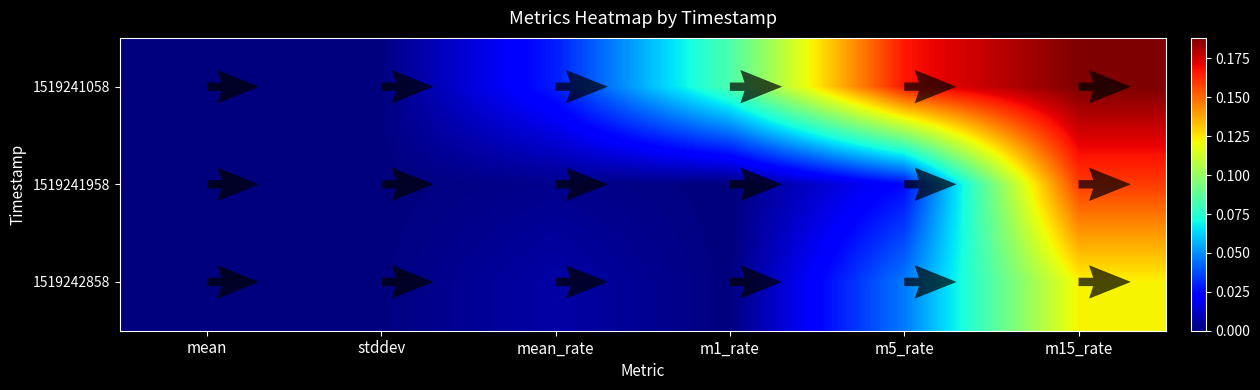

At which category is the sum across all series the highest?

m15_rate